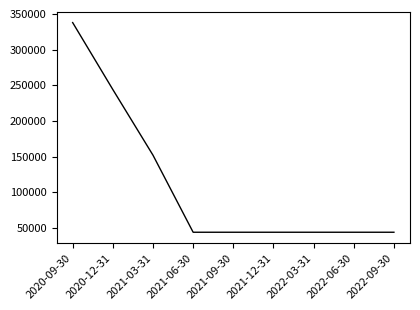

How many values are between 44000 and 152000?

7